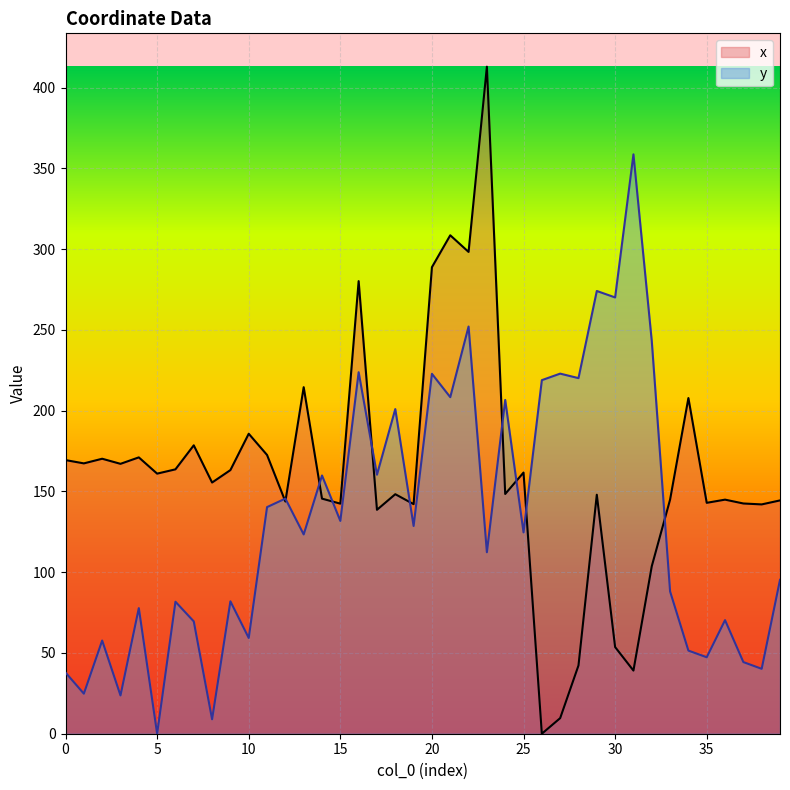

Reading left to right, extract all data points from this chart.

x: 0=169.4	1=167.4	2=170.3	3=167.1	4=171.1	5=161.0	6=163.7	7=178.6	8=155.5	9=163.2	10=185.7	11=172.6	12=143.8	13=214.6	14=145.6	15=142.5	16=280.2	17=138.6	18=148.3	19=142.2	20=288.9	21=308.6	22=298.3	23=413.0	24=148.4	25=161.7	26=0.0	27=9.6	28=42.3	29=148.0	30=53.7	31=39.1	32=103.7	33=145.0	34=207.8	35=143.0	36=144.9	37=142.6	38=142.0	39=144.5
y: 0=37.9	1=24.8	2=57.7	3=23.7	4=77.8	5=0.0	6=81.7	7=69.6	8=8.9	9=82.0	10=59.3	11=140.3	12=145.6	13=123.4	14=159.9	15=131.8	16=223.8	17=160.4	18=201.0	19=128.6	20=222.8	21=208.4	22=252.1	23=112.4	24=206.7	25=124.7	26=218.9	27=223.0	28=220.2	29=274.1	30=270.1	31=358.7	32=243.2	33=88.1	34=51.5	35=47.3	36=70.3	37=44.4	38=40.2	39=95.3